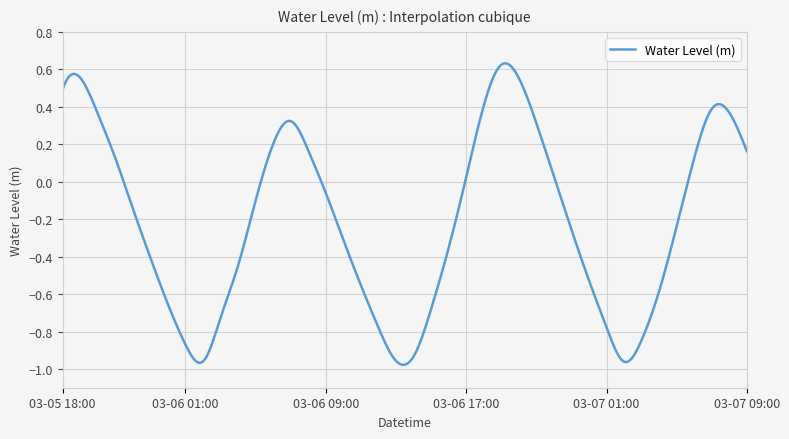

What is the difference between the maximum and minimum values?

1.6